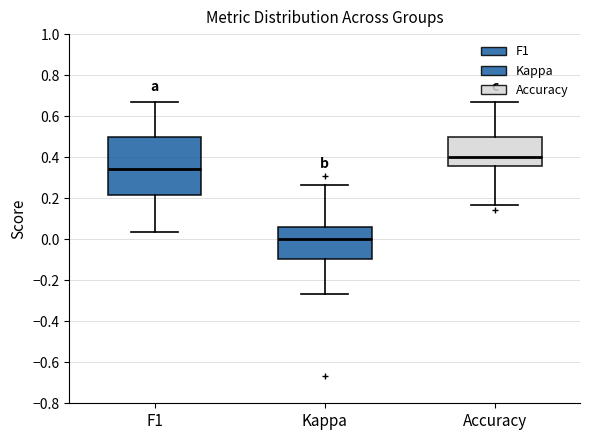

Reading left to right, read every box against the y-axis: the position of its median line, the range the box covers, and the ends of its whiskers. The values are not printed on the chart, so give them approximately, as read against the axis.

F1: median 0.34, box 0.22 to 0.50, whiskers 0.04 to 0.66
Kappa: median 0.00, box -0.10 to 0.06, whiskers -0.26 to 0.26
Accuracy: median 0.40, box 0.36 to 0.50, whiskers 0.16 to 0.66